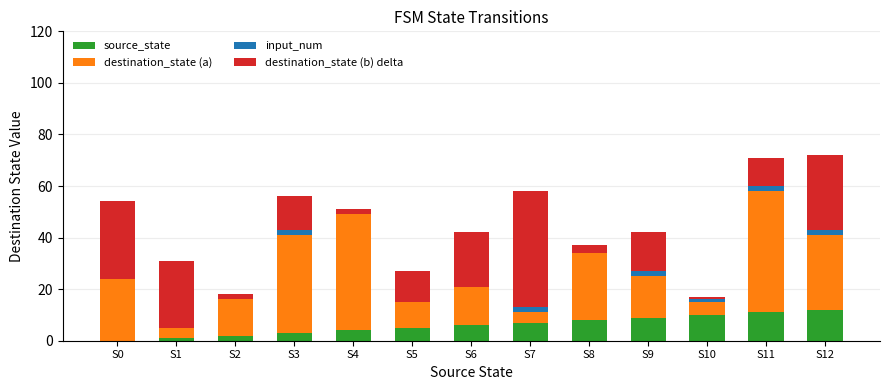

What is the spread (max minus min) of values at S9?

14